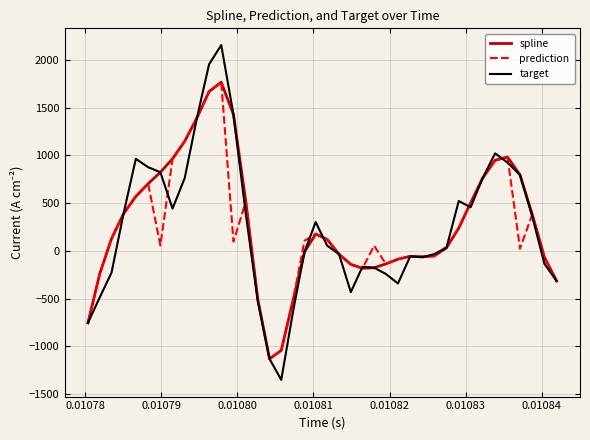

What is the maximum value for target?

2155.4